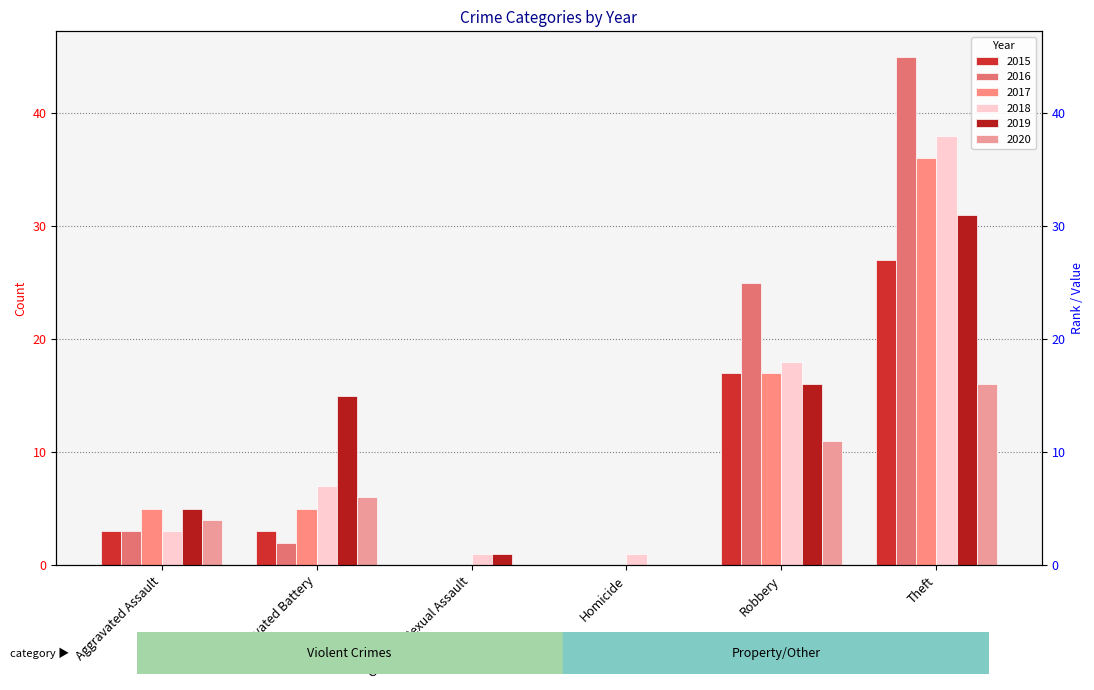

The 2018 series shows 18 at Robbery. True or false?

True